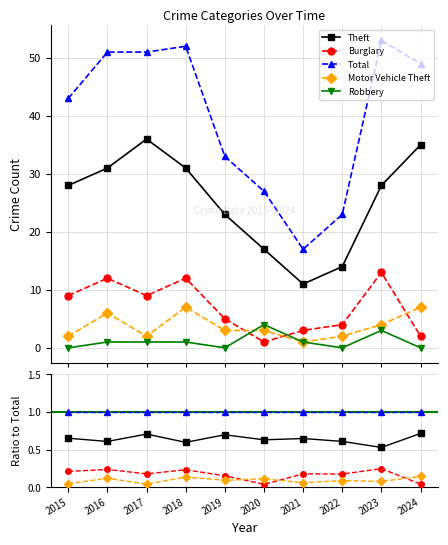

Which category has the lowest value in the Robbery series?

2015